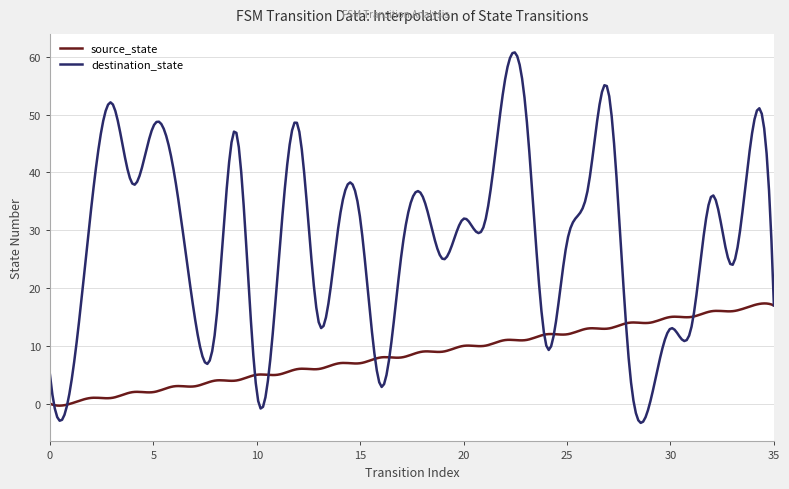

Rank the series by their maximum value, from highest to lowest.

destination_state, source_state